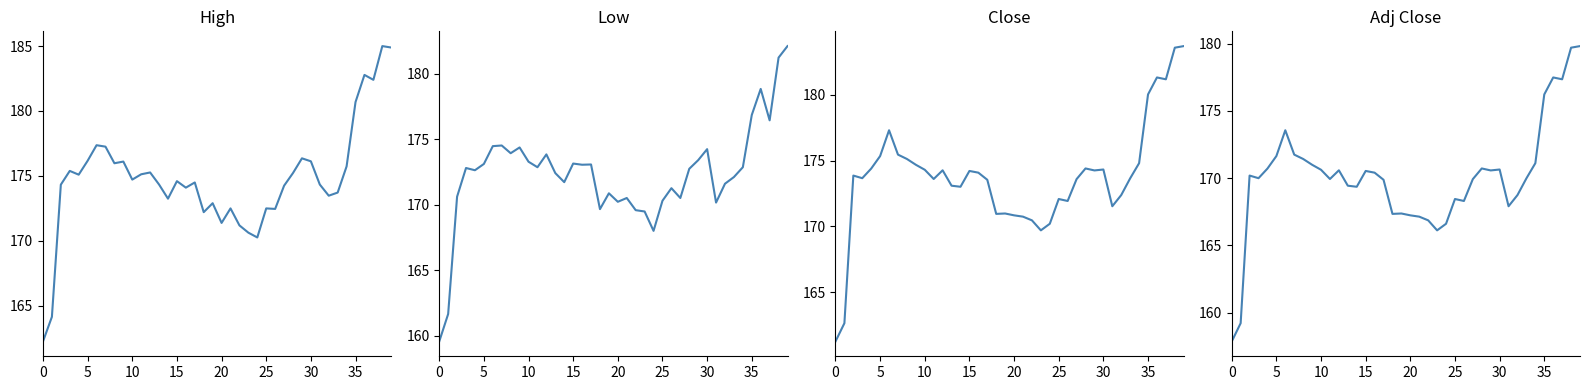

What is the label of the 28th point from the right?

12